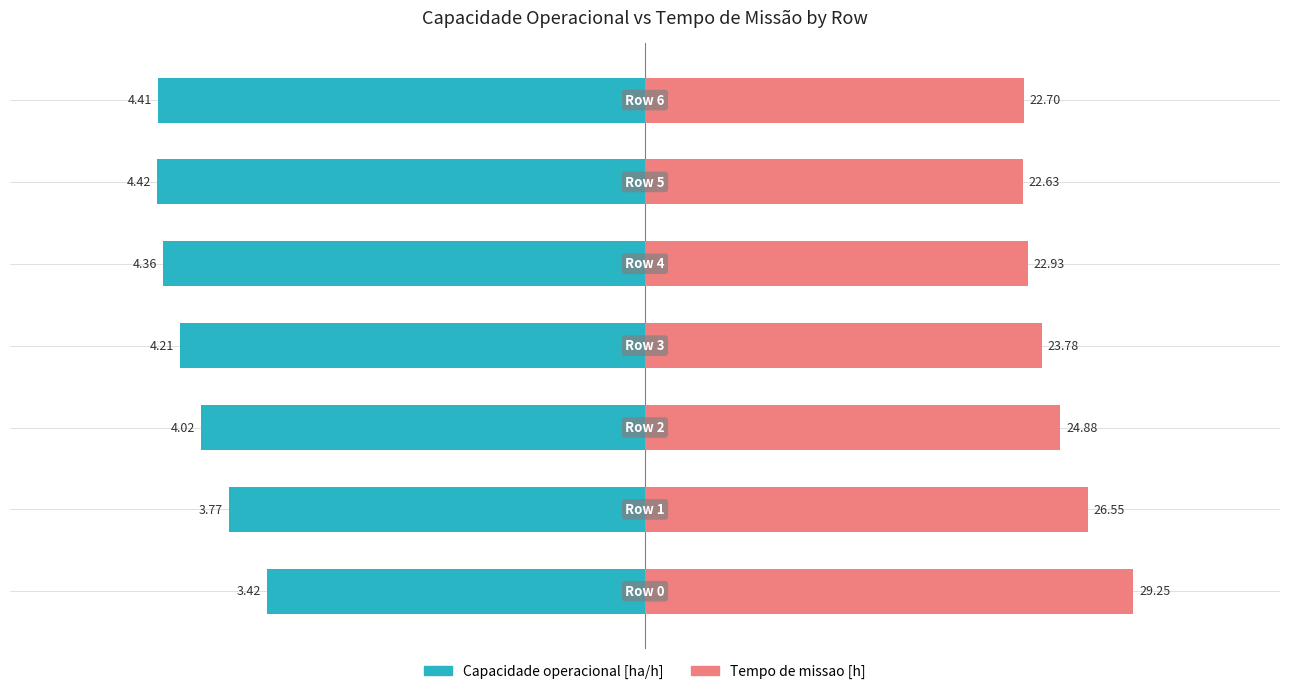

Between 1 and 3, which series saw the biggest shift?

Capacidade operacional [ha/h]